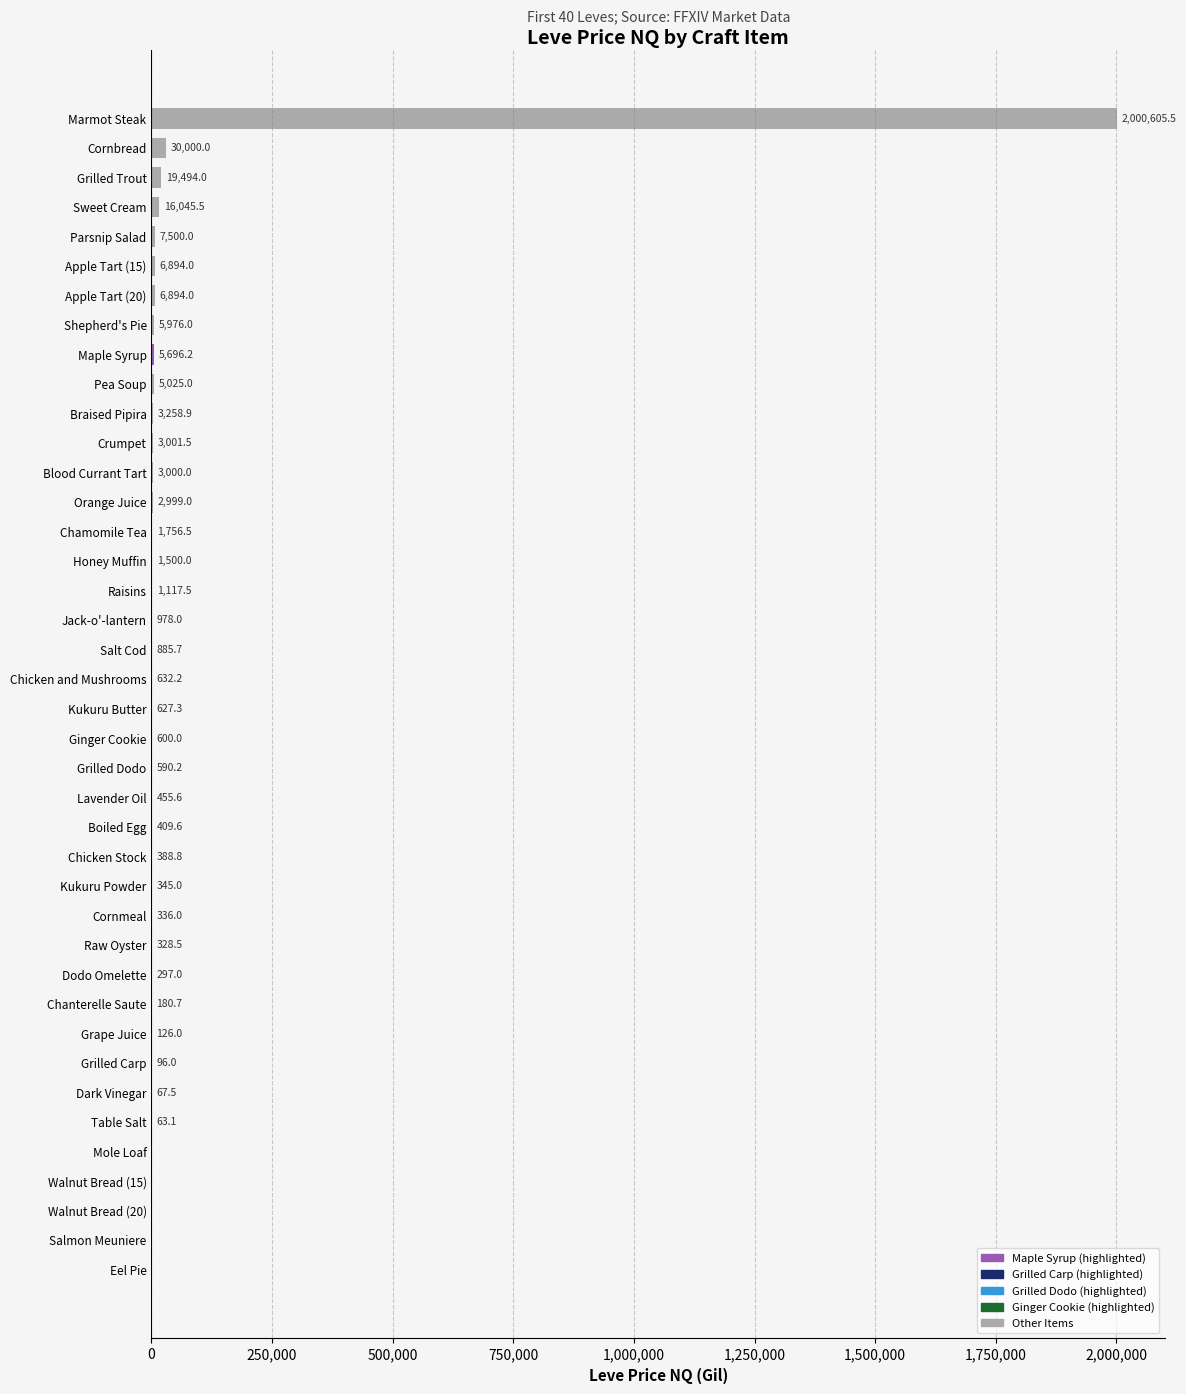

What is the sum of the values at Grilled Carp and Braised Pipira?

3354.9